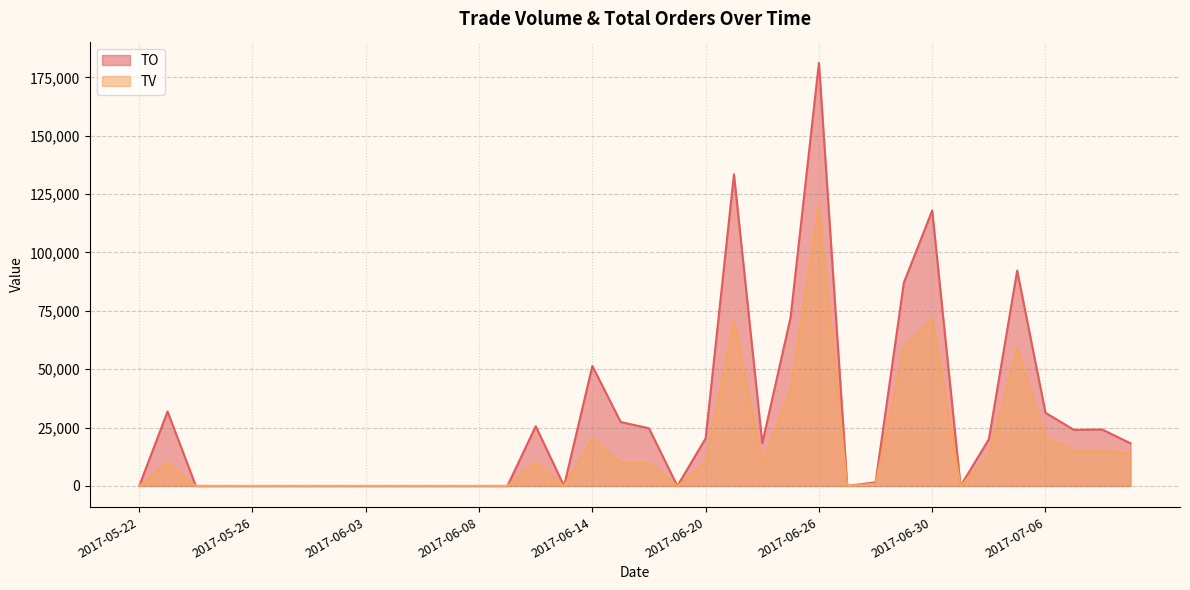

At how many categories does at least one series exceed 142346?

1